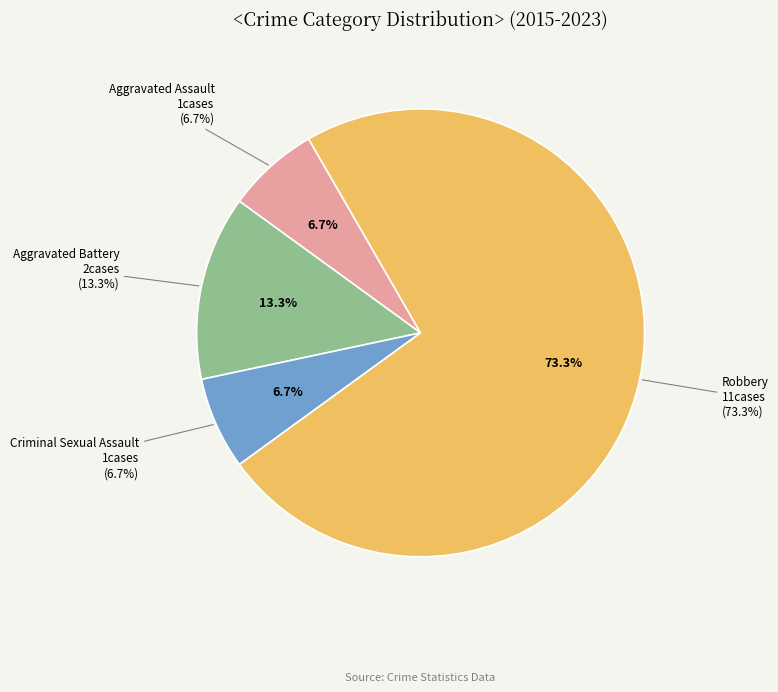

True or false: Criminal Sexual Assault accounts for 1% of the total.

False